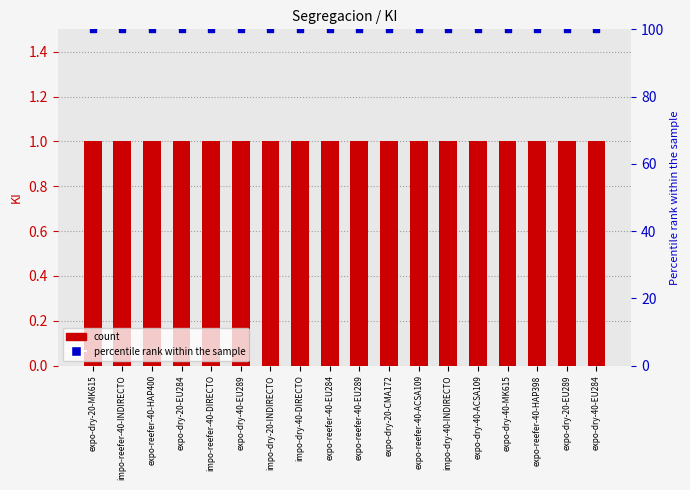

Which series reaches the maximum Y coordinate?

percentile rank within the sample